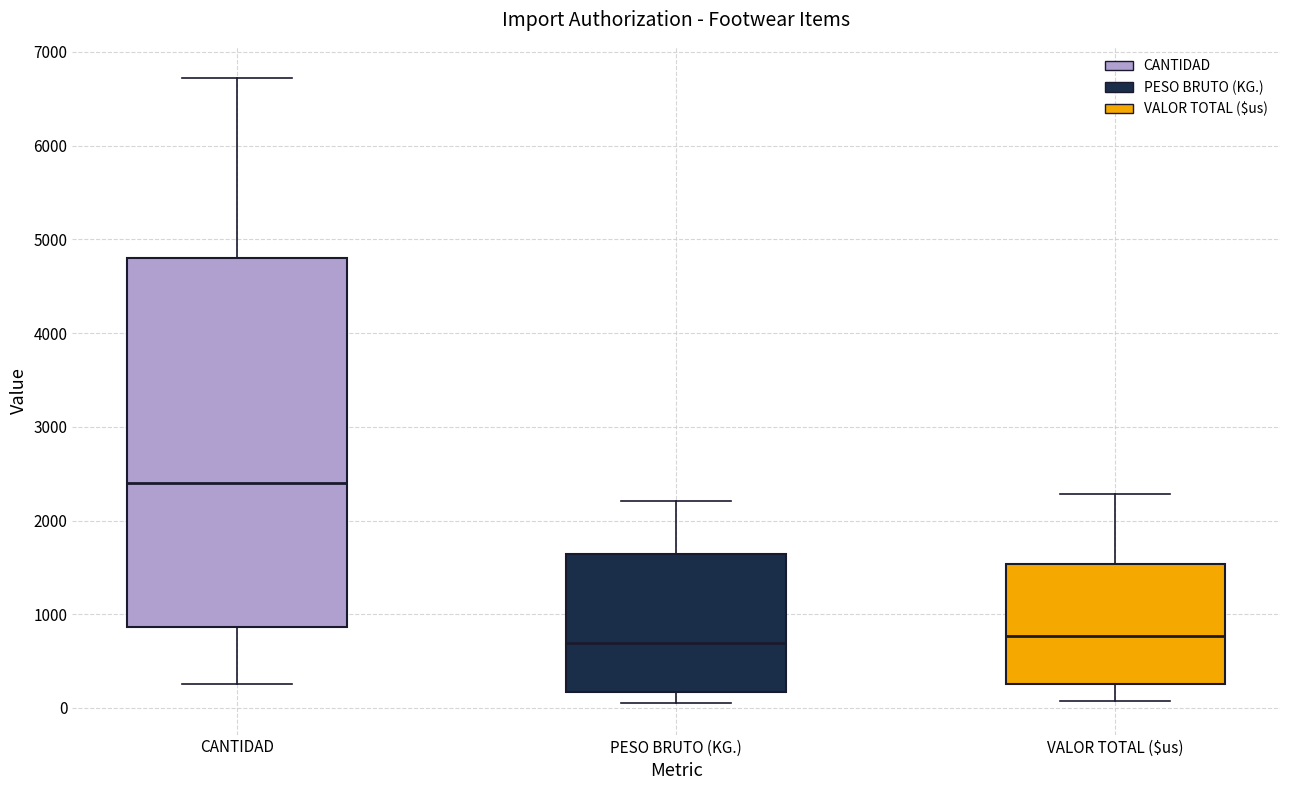

Reading left to right, read every box against the y-axis: the position of its median line, the range the box covers, and the ends of its whiskers. The values are not printed on the chart, so give them approximately, as read against the axis.

CANTIDAD: median 2400, box 900 to 4800, whiskers 300 to 6700
PESO BRUTO (KG.): median 700, box 200 to 1600, whiskers 0 to 2200
VALOR TOTAL ($us): median 800, box 300 to 1500, whiskers 100 to 2300